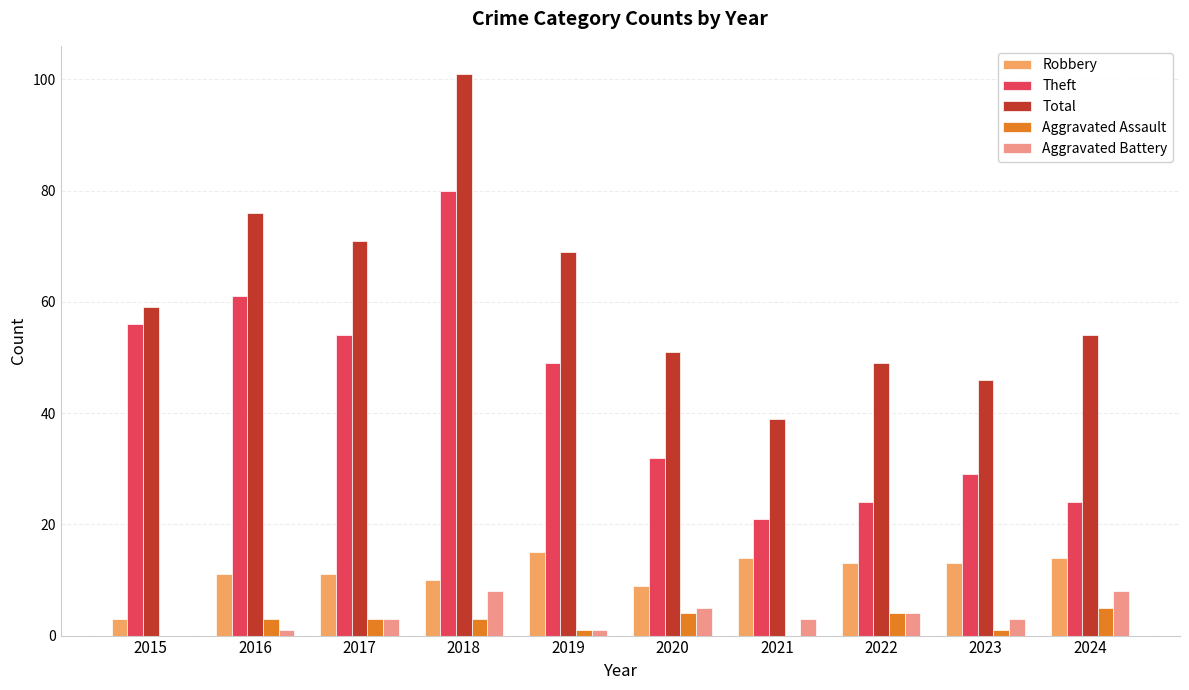

What are all the series names shown in the legend?

Robbery, Theft, Total, Aggravated Assault, Aggravated Battery